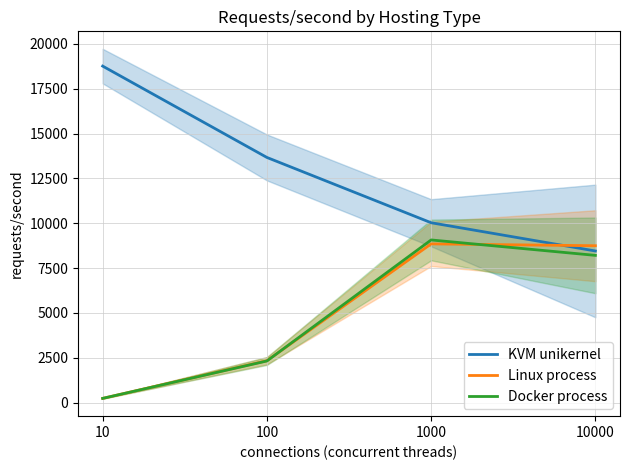

What is the value of the Linux process point at the 2nd from the left?

2336.8